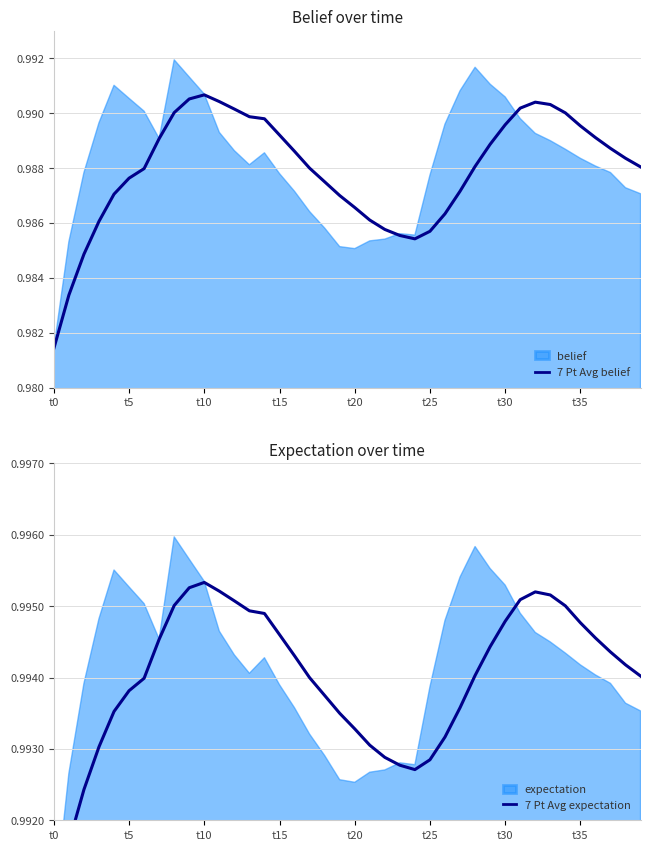

True or false: 7 Pt Avg expectation and 7 Pt Avg belief cross at least once.

False